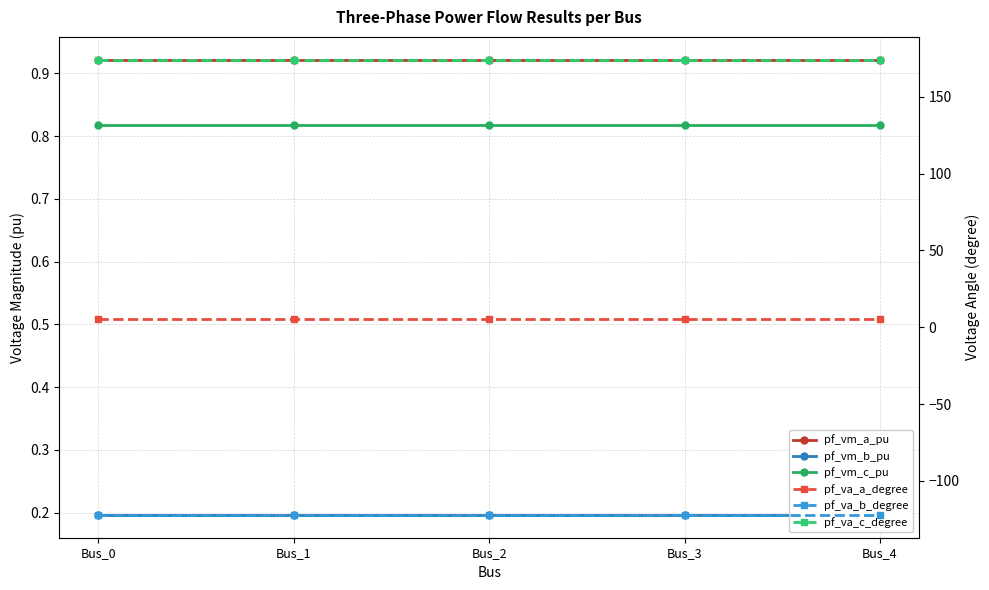

What is the sum of the pf_vm_c_pu values at Bus_1 and Bus_0?

1.6